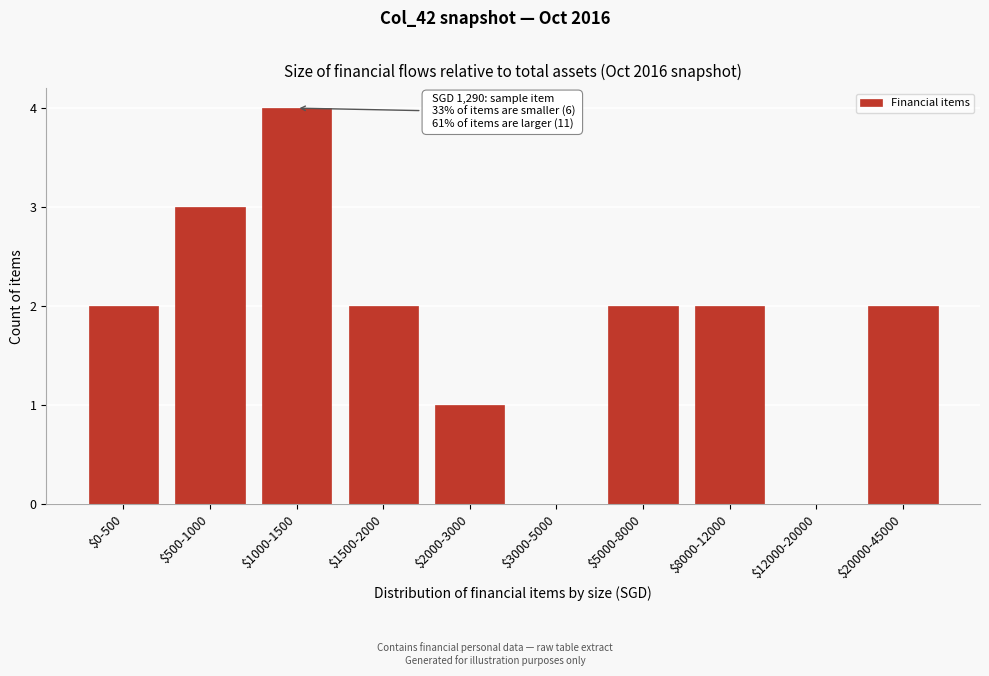

What is the sum of all values?

18